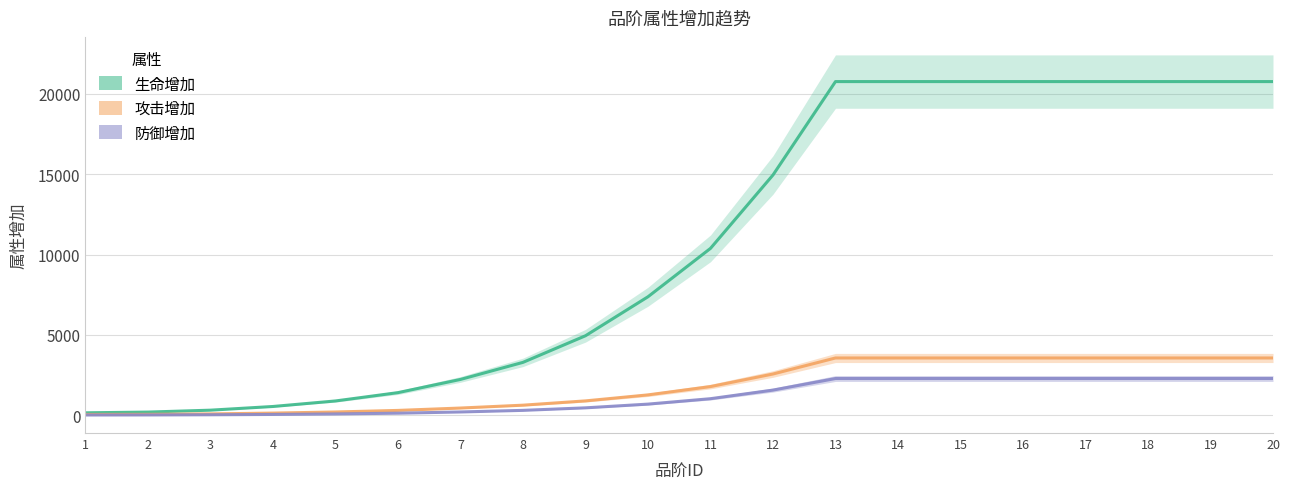

Reading left to right, extract all data points from this chart.

生命增加: 148	193	312	542	886	1404	2226	3289	4946	7374	10386	14956	20772	20772	20772	20772	20772	20772	20772	20772
攻击增加: 45	53	80	130	199	297	445	623	890	1264	1781	2564	3562	3562	3562	3562	3562	3562	3562	3562
防御增加: 11	15	26	46	77	124	200	300	457	689	1027	1562	2283	2283	2283	2283	2283	2283	2283	2283